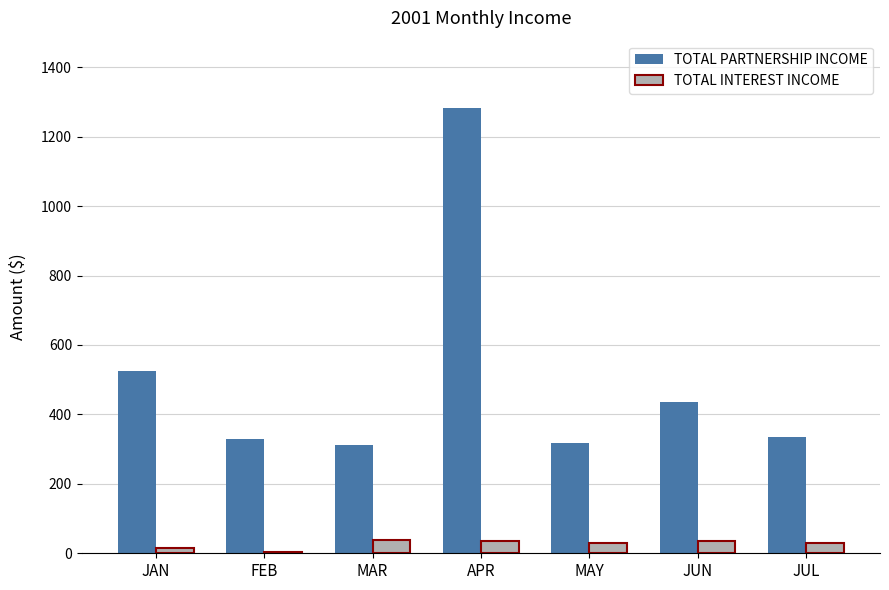

What is the label of the 3rd bar from the right?

MAY